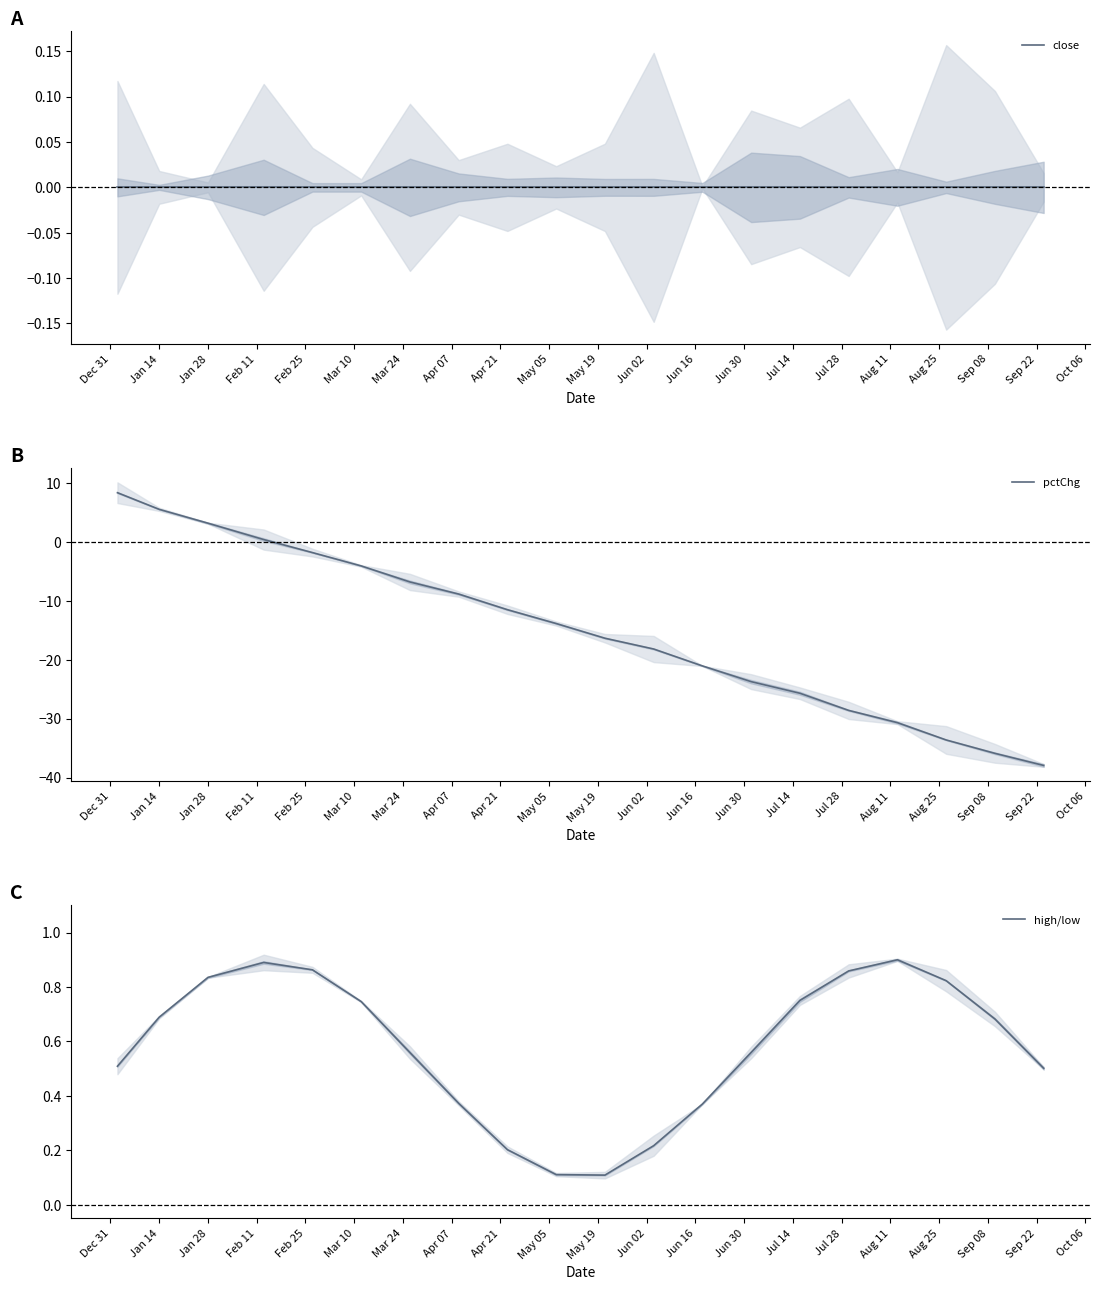

What is the minimum value shown in the chart?

-38.0